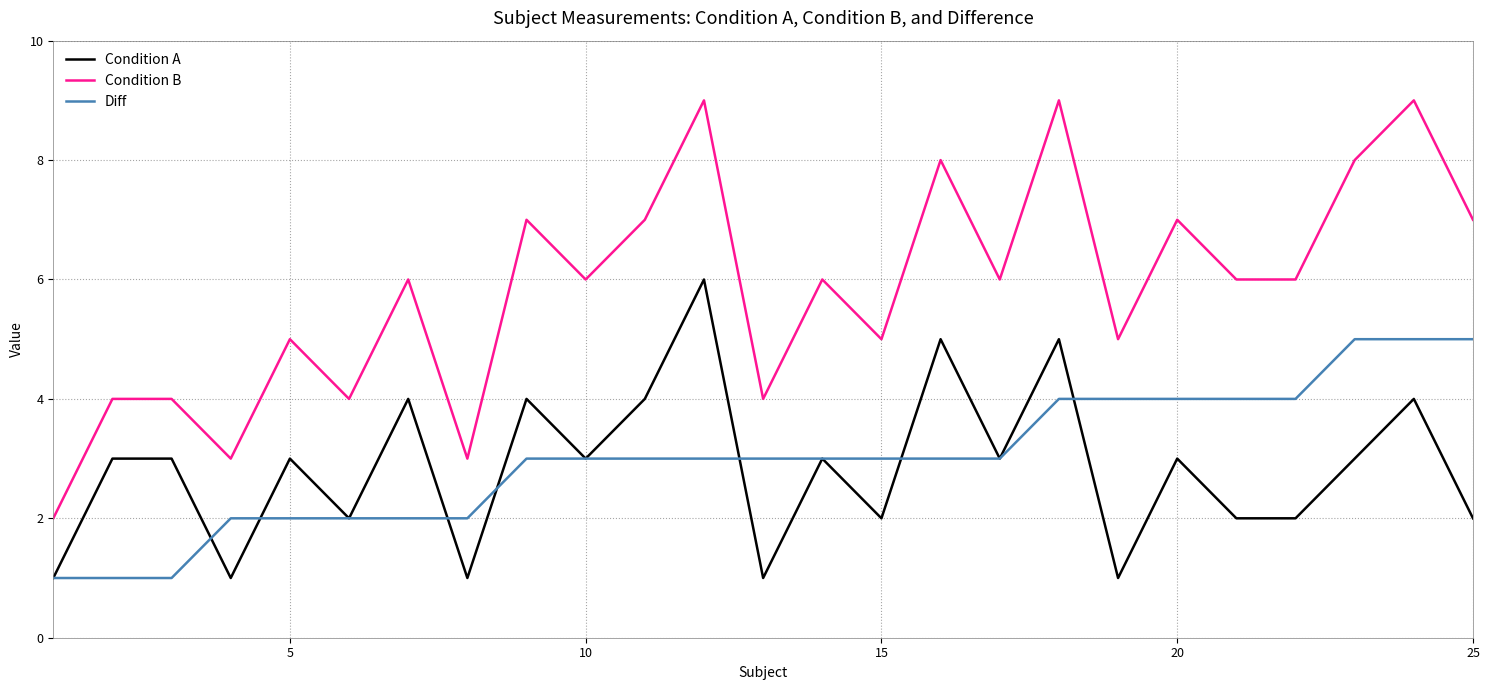

What is the highest value of the Condition A series?

6